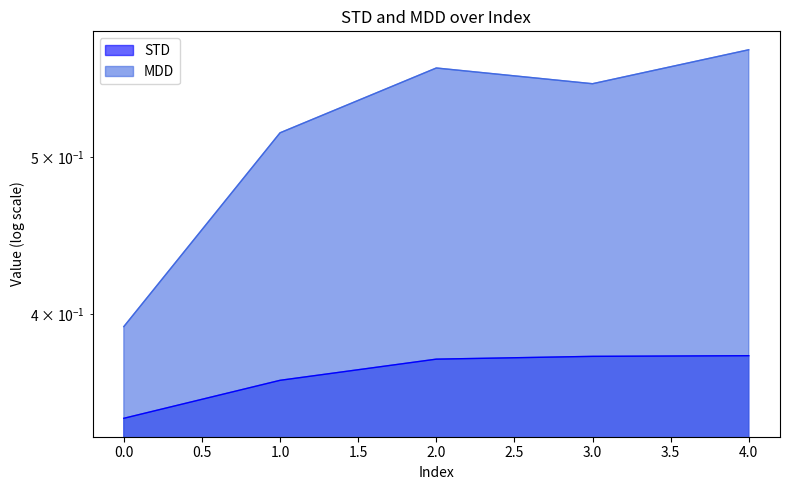

Rank the categories by STD value from lowest to highest.

0, 1, 2, 3, 4